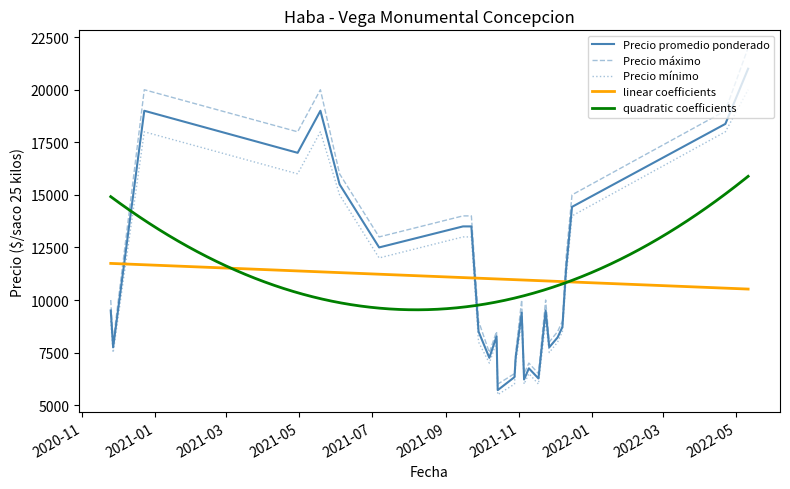

What is the minimum value for Precio máximo?

6000